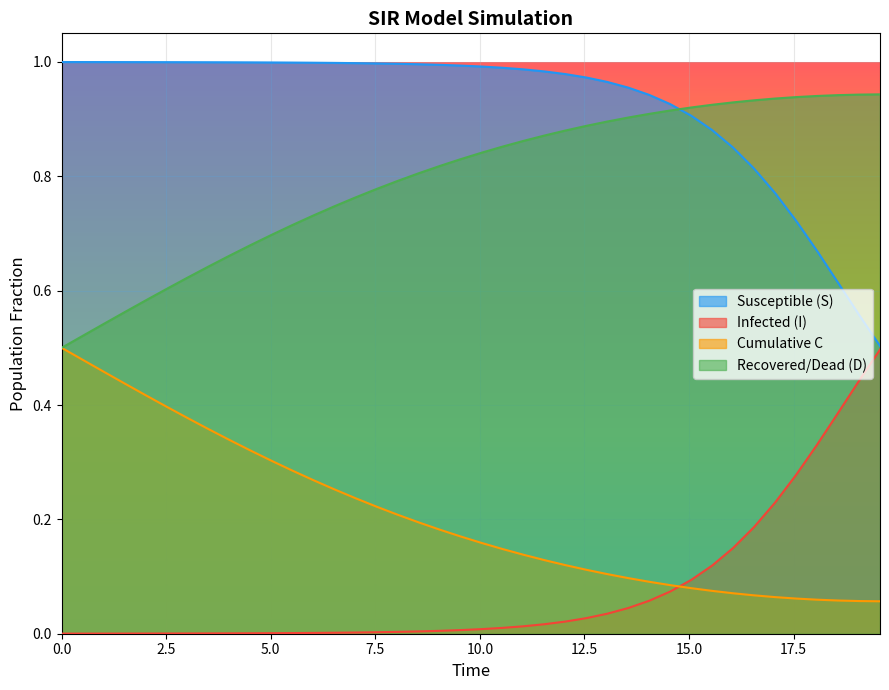

List the series in order of their overall mean, lowest first.

Infected (I), Cumulative C, Recovered/Dead (D), Susceptible (S)